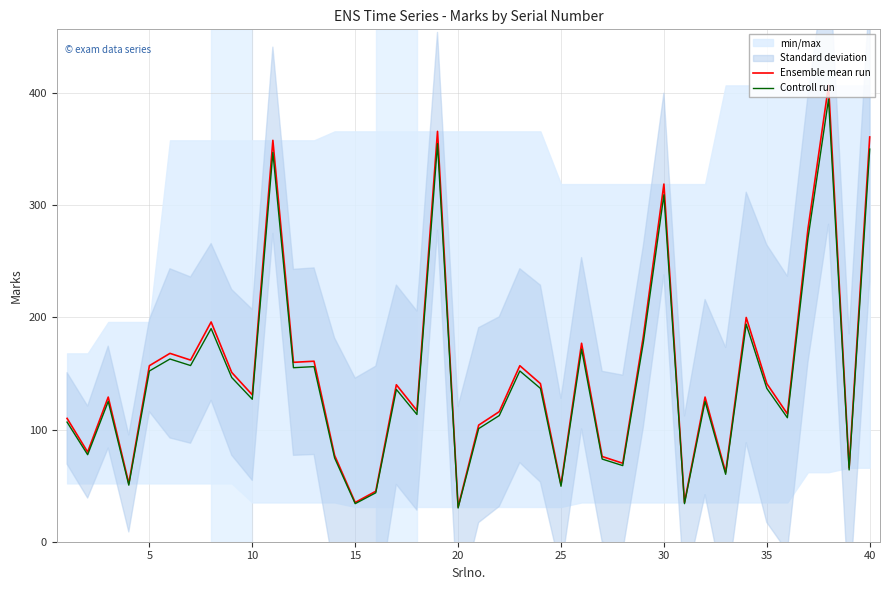

Which series has the largest total across all categories?

Ensemble mean run